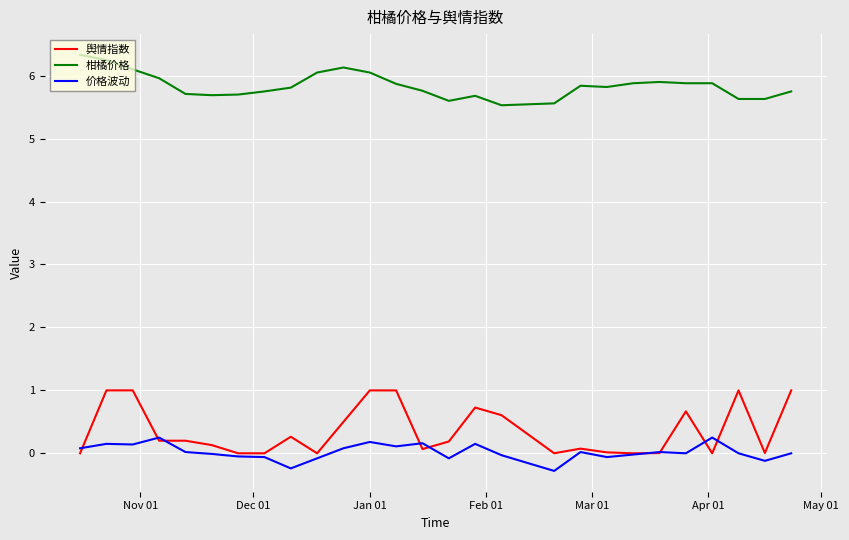

What is the highest value of the 舆情指数 series?

1.0